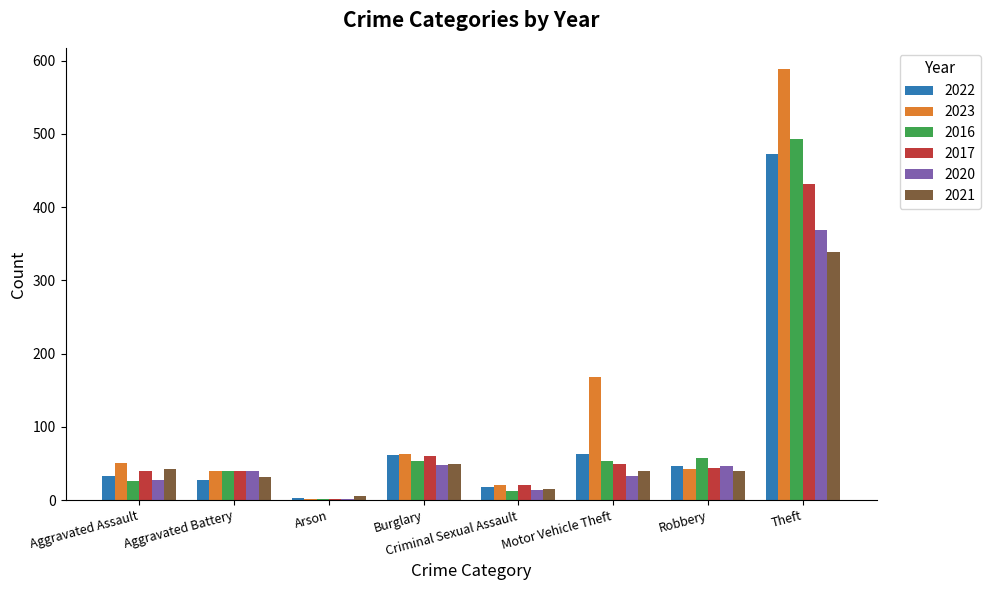

What is the sum of all 2020 values?

580